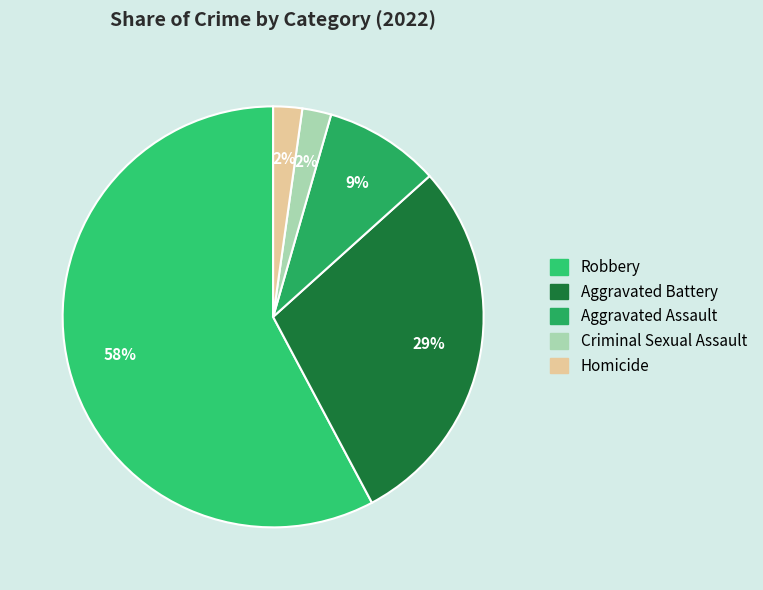

Which slice represents more than half of the pie?

Robbery